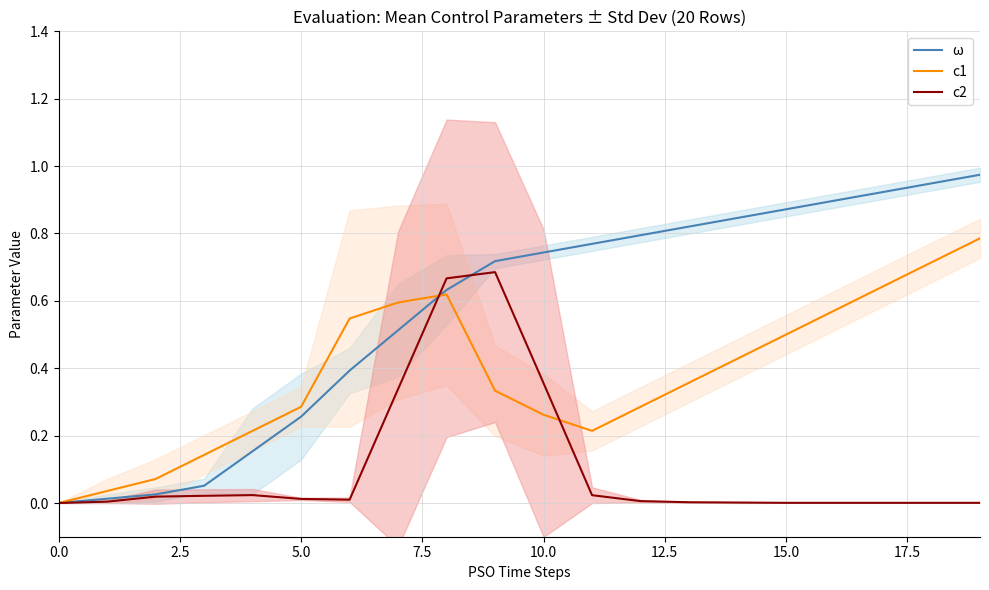

At 2.5, list the series in order from largest to smallest.

c1, ω, c2